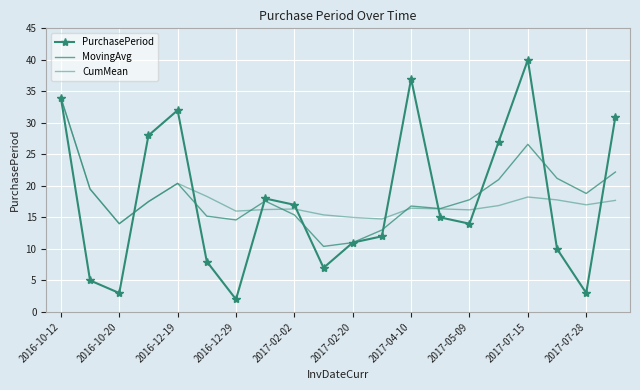

Rank the series by their maximum value, from highest to lowest.

PurchasePeriod, MovingAvg, CumMean